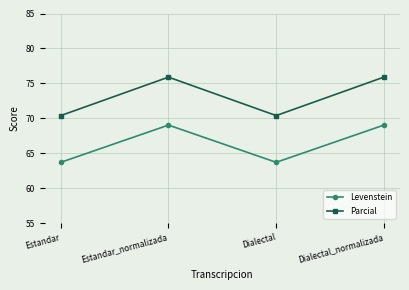

Rank the series at Estandar_normalizada from highest to lowest value.

Parcial, Levenstein